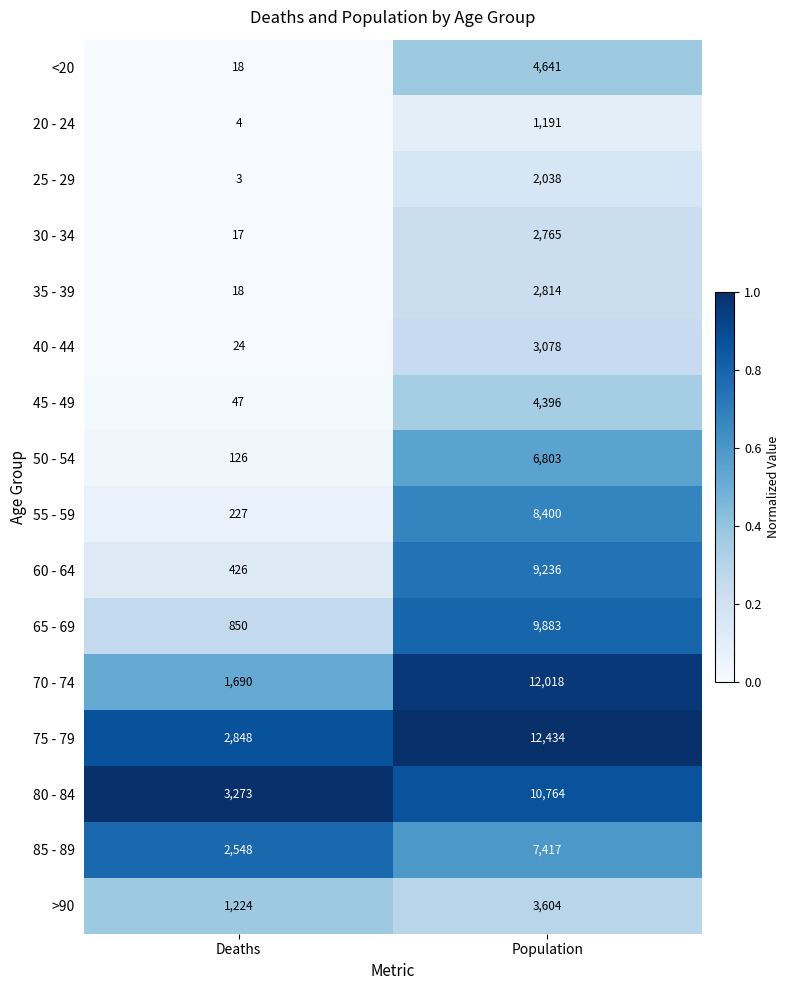

Rank the series by their maximum value, from lowest to highest.

20 - 24, 25 - 29, 30 - 34, 35 - 39, 40 - 44, >90, 45 - 49, <20, 50 - 54, 85 - 89, 55 - 59, 60 - 64, 65 - 69, 80 - 84, 70 - 74, 75 - 79